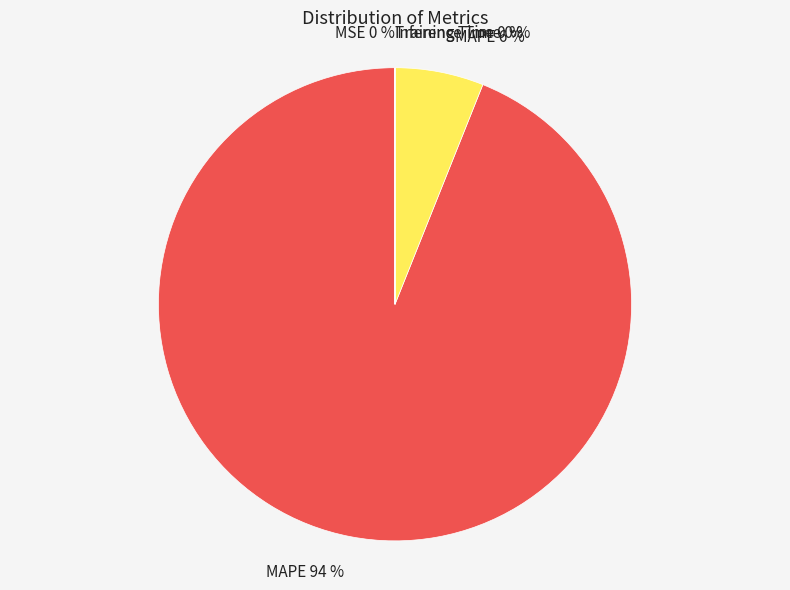

Which category has the biggest portion of the pie?

MAPE